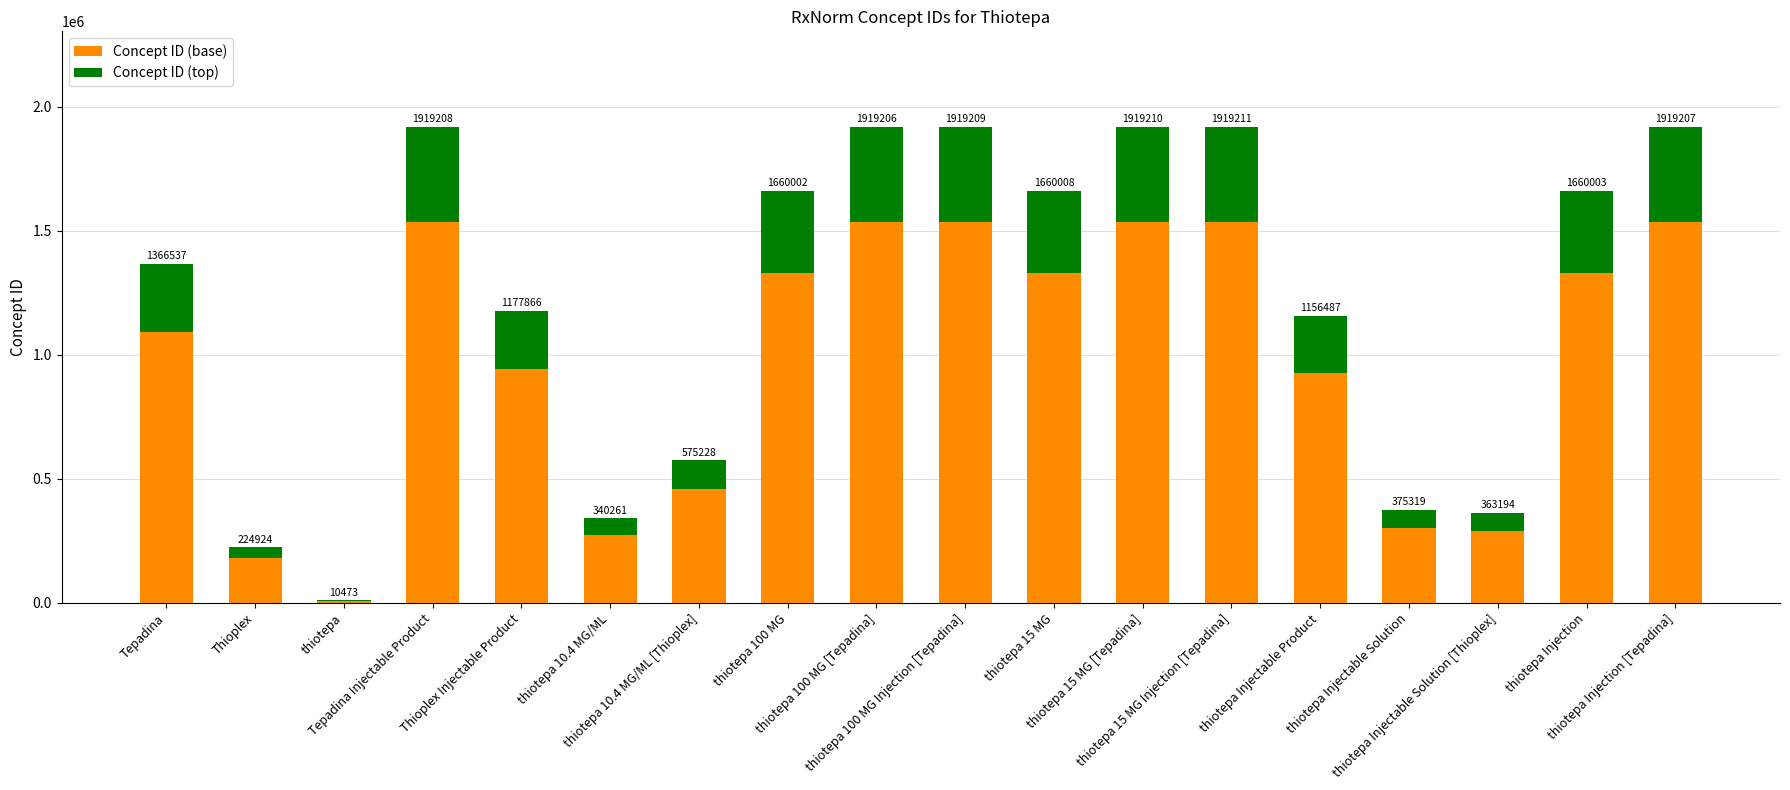

Where is Concept ID (top) nearest to the value 192969?

thiotepa Injectable Product